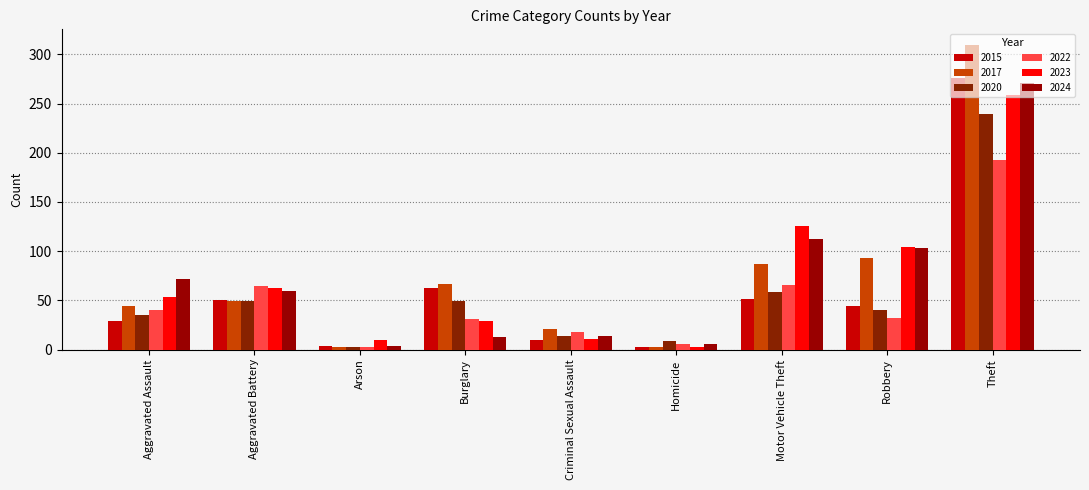

The value of 2015 at Criminal Sexual Assault is 6. True or false?

False